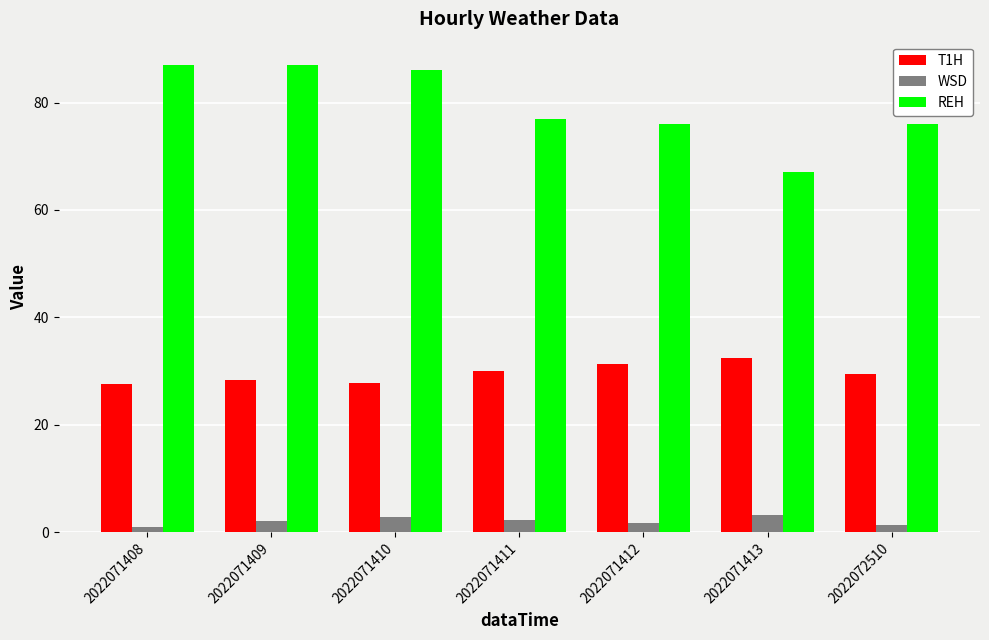

List the series in order of their peak value, highest first.

REH, T1H, WSD